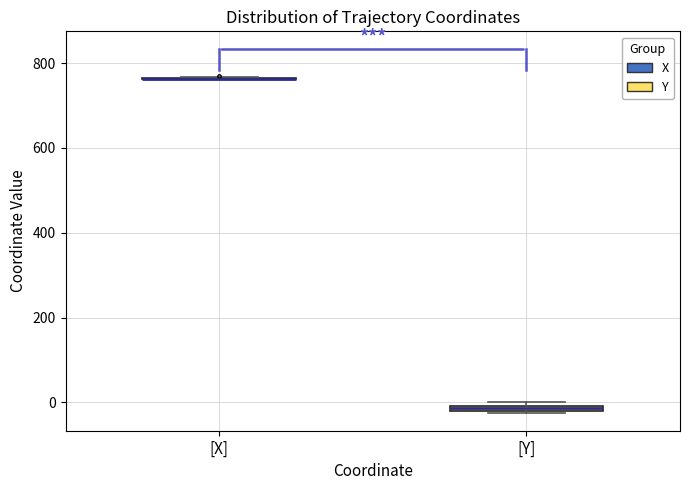

Where is the lower edge of the box for [Y] on the y-axis? The values are not printed on the chart, so give them approximately, as read against the axis.

-20